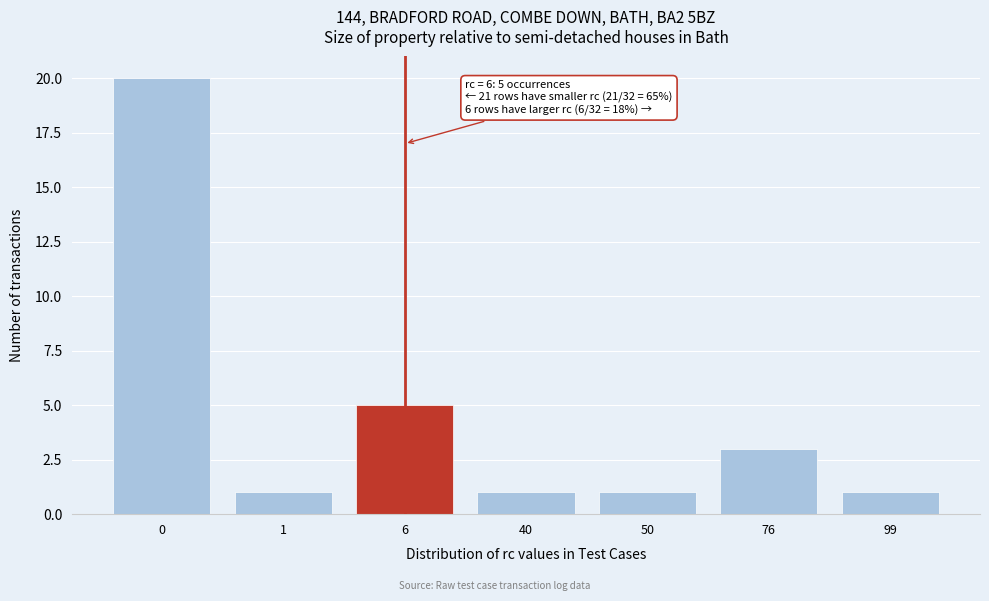

Reading left to right, transcribe all the data shown in this chart.

20	1	5	1	1	3	1